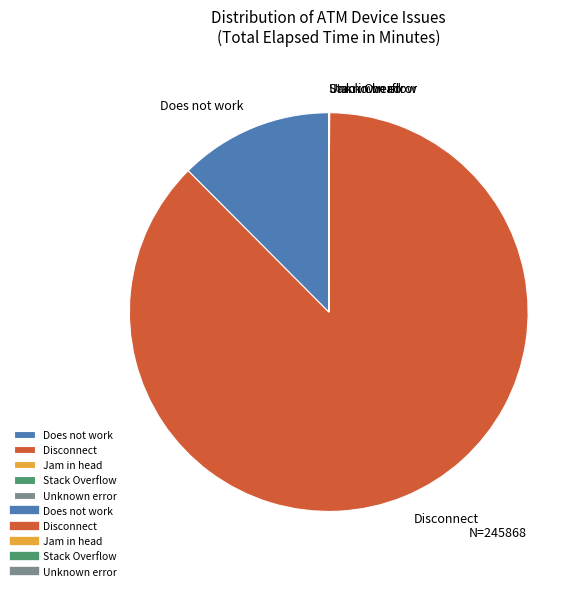

True or false: Disconnect accounts for 87% of the total.

True